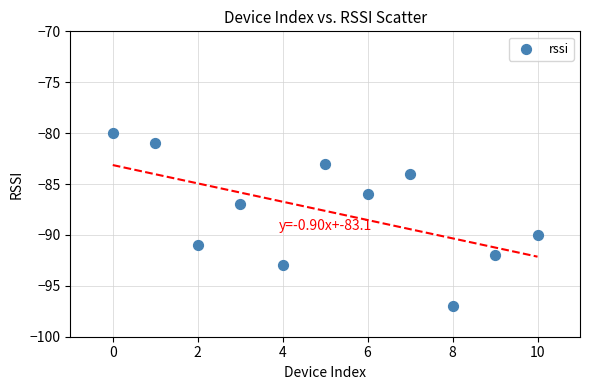

What Y value in the scatter plot is closest to -88?

-87